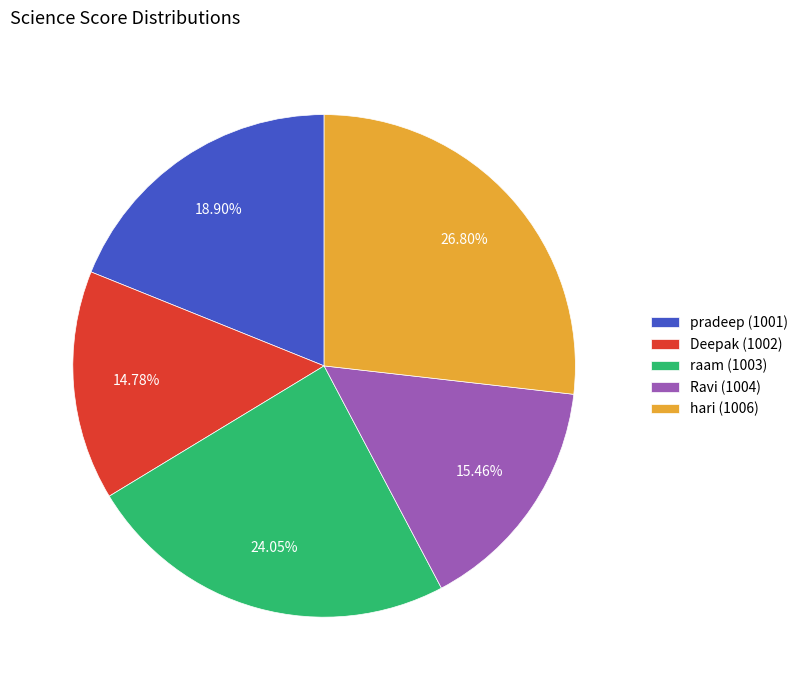

Count the number of slices in the pie.

5